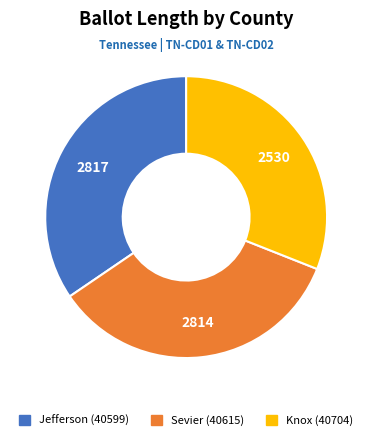

How many slices are in this pie chart?

3